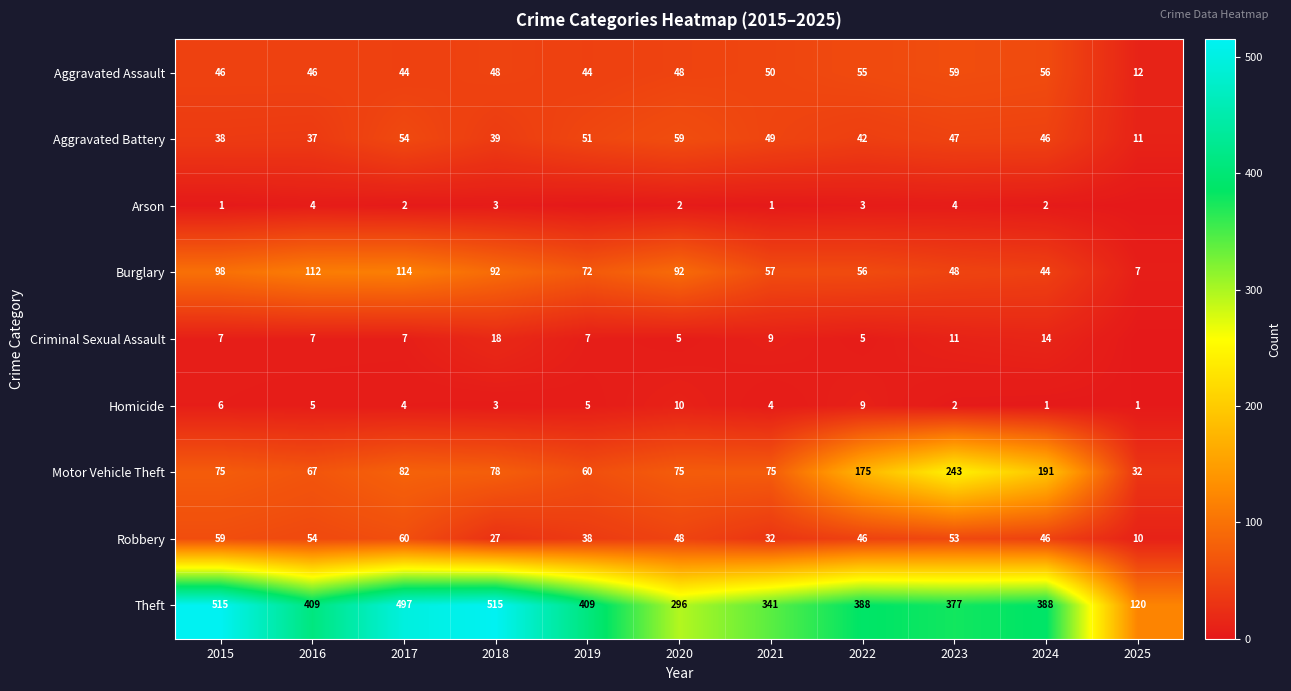

What is the difference between the maximum and minimum values in the Robbery series?

50